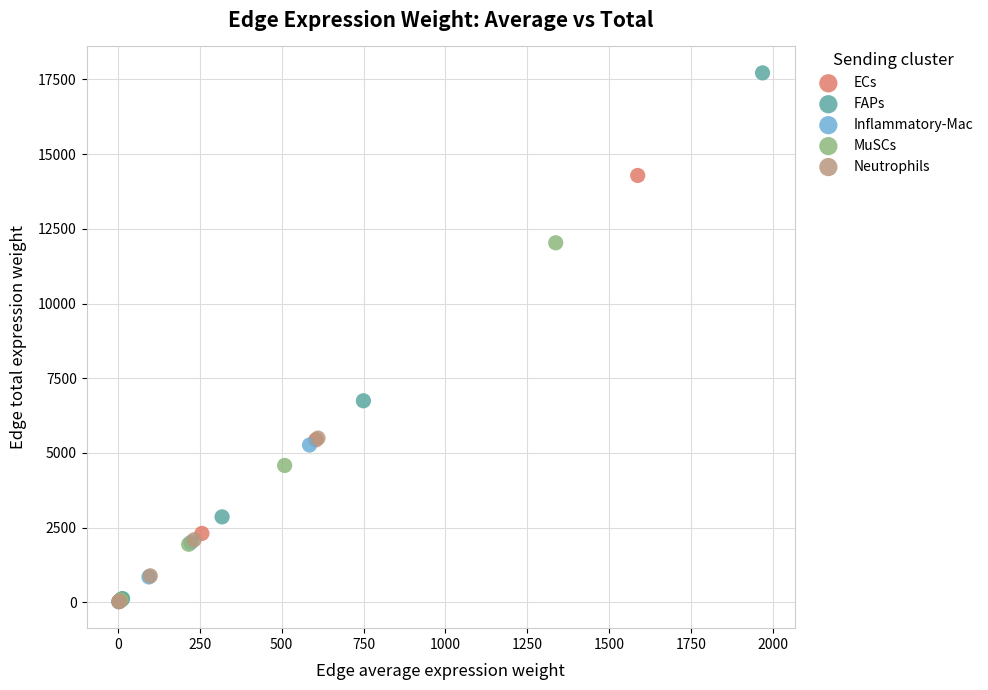

Which series reaches the maximum Y coordinate?

FAPs